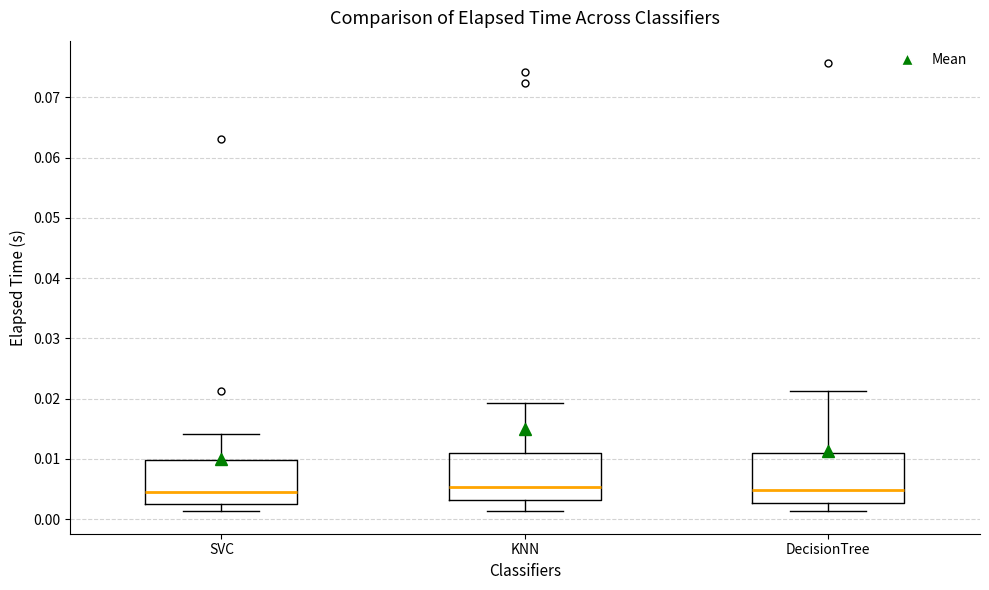

Reading left to right, read every box against the y-axis: the position of its median line, the range the box covers, and the ends of its whiskers. The values are not printed on the chart, so give them approximately, as read against the axis.

SVC: median 0.005, box 0.003 to 0.010, whiskers 0.001 to 0.014
KNN: median 0.005, box 0.003 to 0.011, whiskers 0.001 to 0.019
DecisionTree: median 0.005, box 0.003 to 0.011, whiskers 0.001 to 0.021